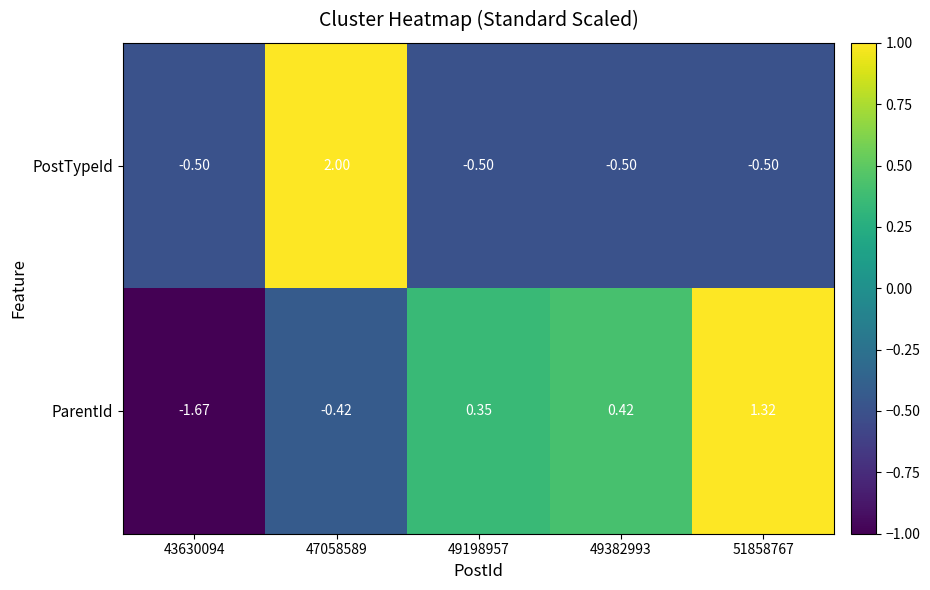

Rank the series by their maximum value, from lowest to highest.

ParentId, PostTypeId